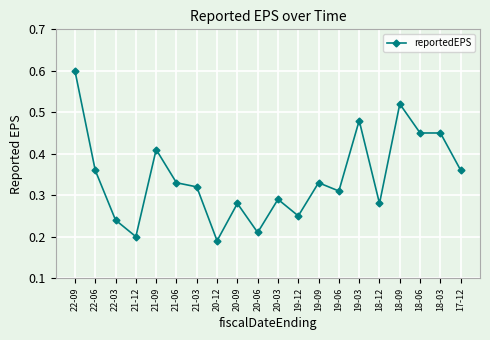

True or false: the data shows 0.5 at 20-03.

False